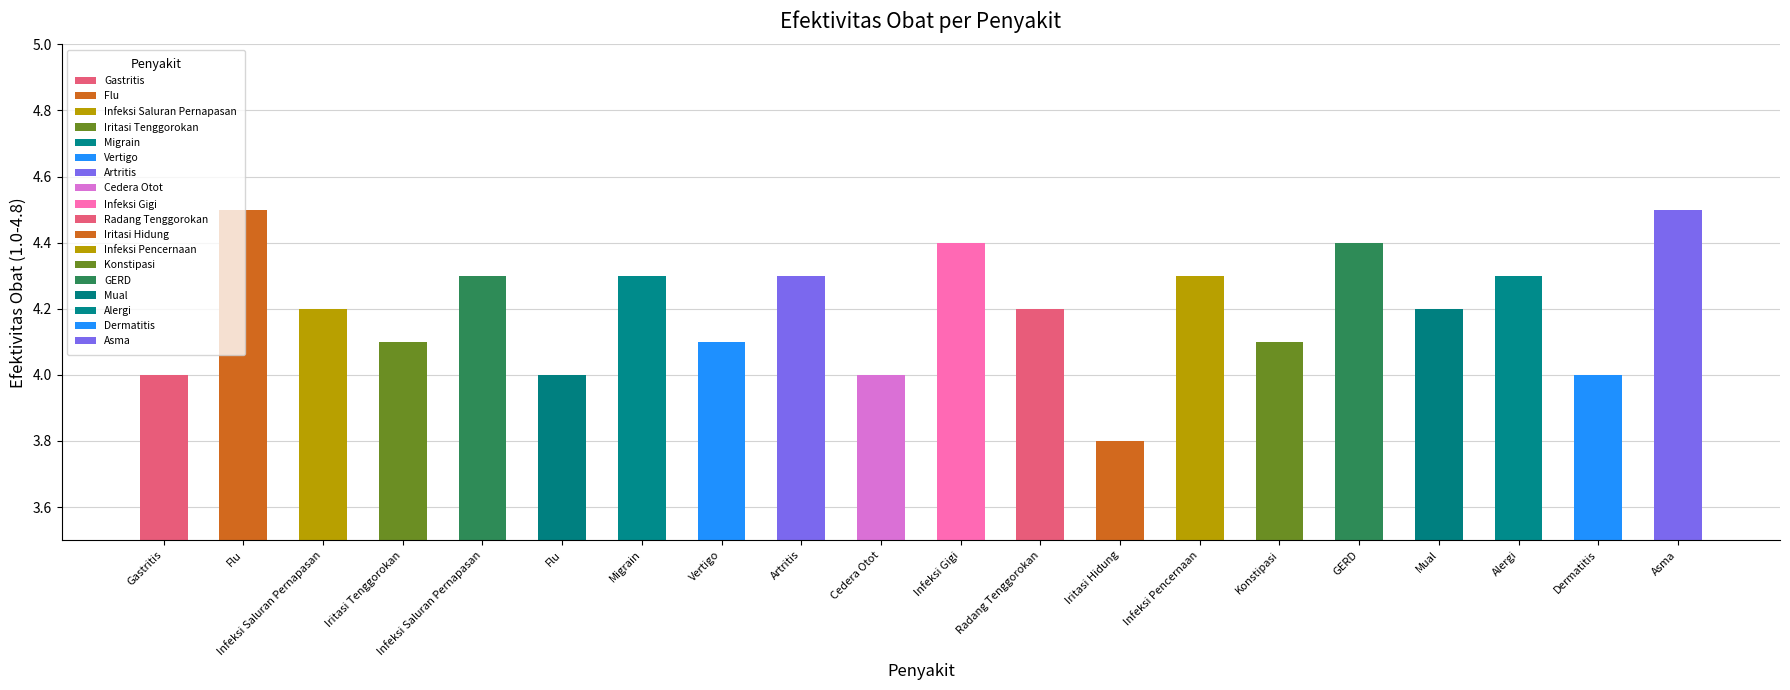

Rank the categories by value from highest to lowest.

Flu, Asma, Infeksi Gigi, GERD, Infeksi Saluran Pernapasan, Migrain, Artritis, Infeksi Pencernaan, Alergi, Infeksi Saluran Pernapasan, Radang Tenggorokan, Mual, Iritasi Tenggorokan, Vertigo, Konstipasi, Gastritis, Flu, Cedera Otot, Dermatitis, Iritasi Hidung